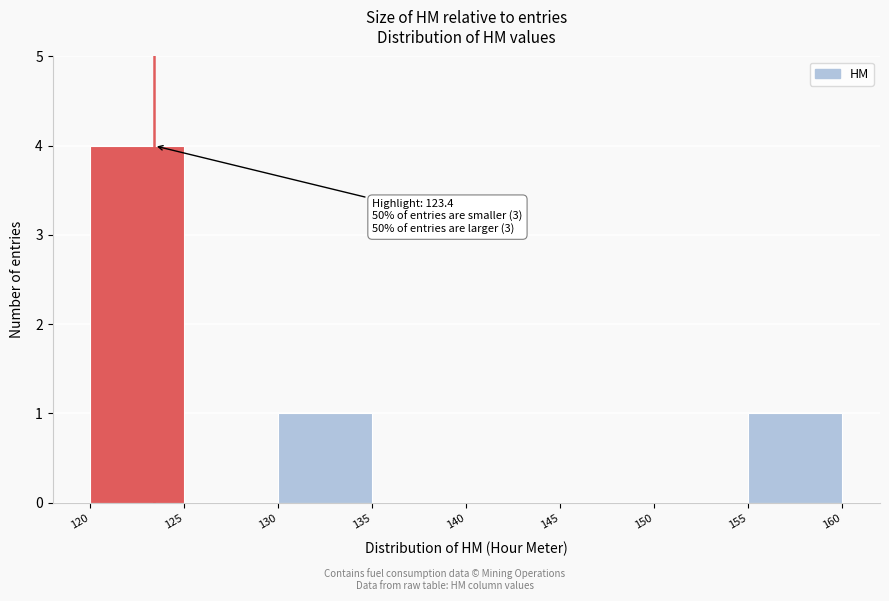

Over which range of the x-axis is the bar tallest?

120 to 125